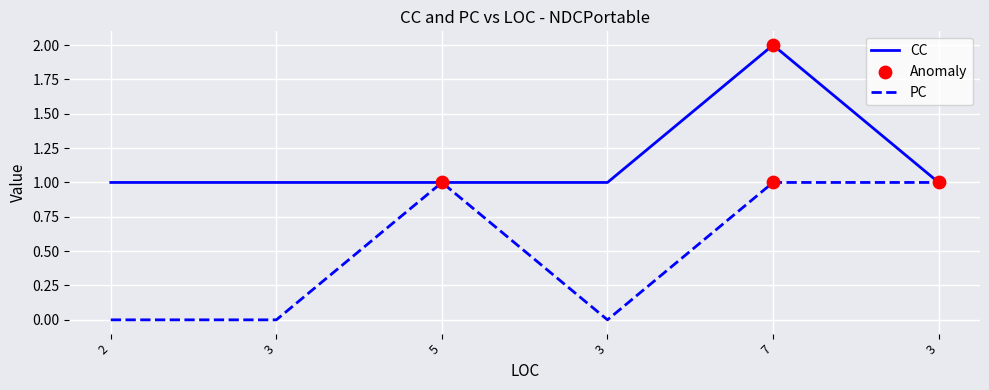

Is the value of CC at 7 greater than the value of PC at 5?

Yes